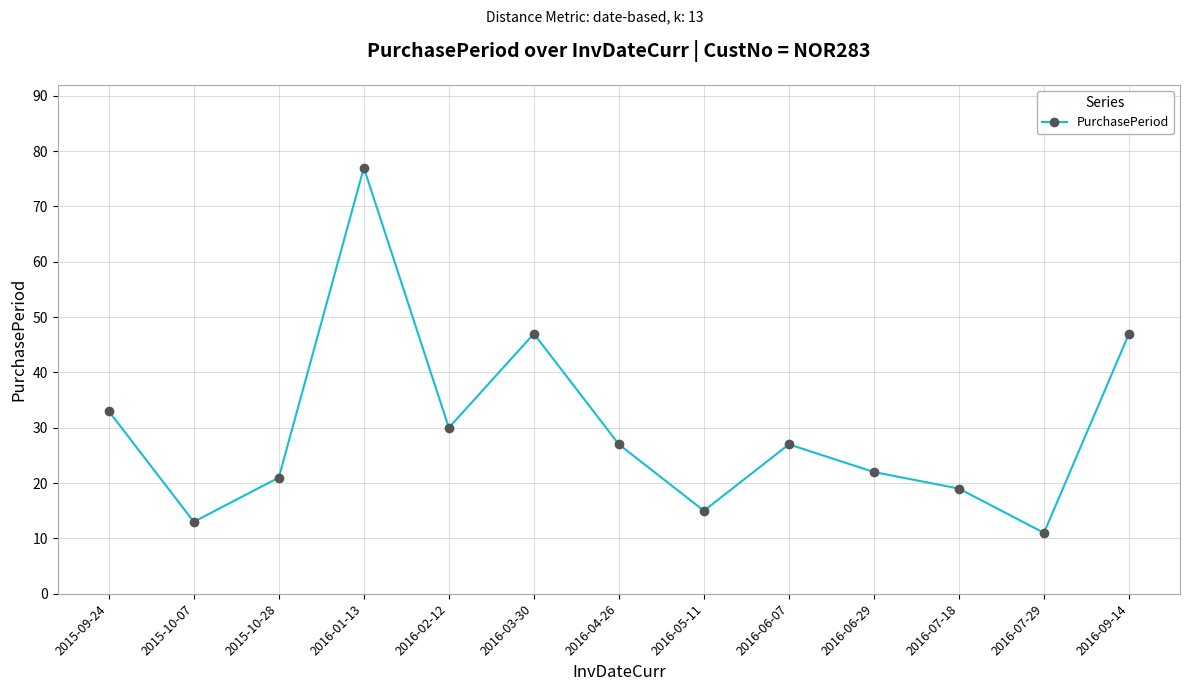

What is the label of the 5th point from the right?

2016-06-07